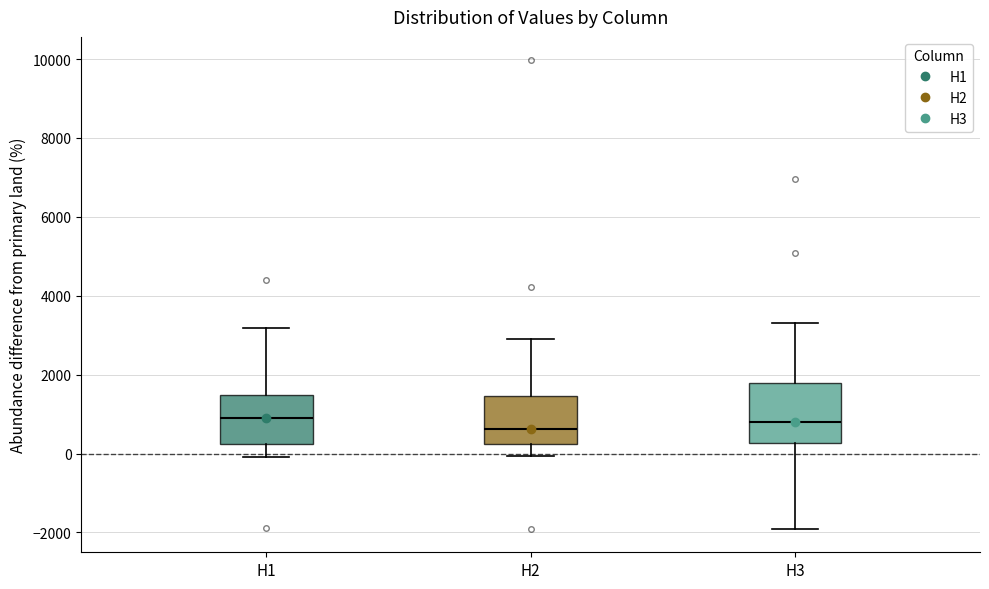

Reading left to right, read every box against the y-axis: the position of its median line, the range the box covers, and the ends of its whiskers. The values are not printed on the chart, so give them approximately, as read against the axis.

H1: median 1000, box 200 to 1400, whiskers 0 to 3200
H2: median 600, box 200 to 1400, whiskers 0 to 2800
H3: median 800, box 200 to 1800, whiskers -2000 to 3200